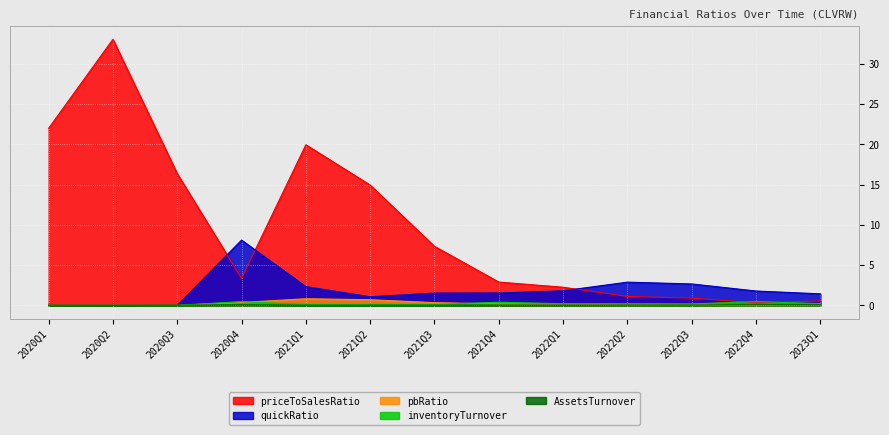

How many data points in priceToSalesRatio are above 3?

7